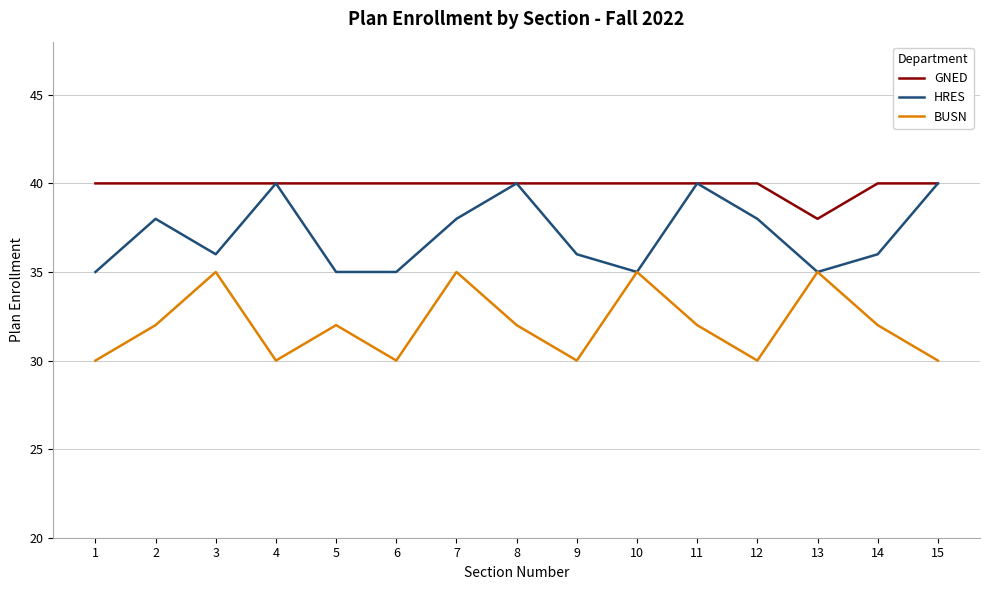

Where is the first local maximum for HRES?

2